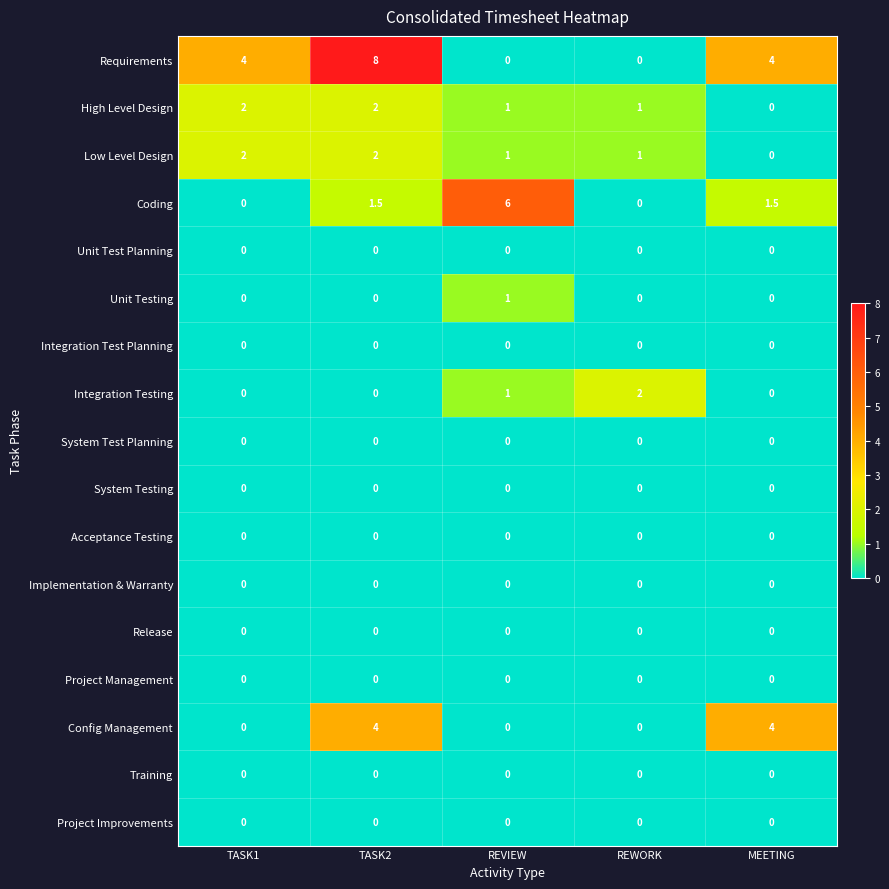

Which label corresponds to the largest value in the chart?

TASK2